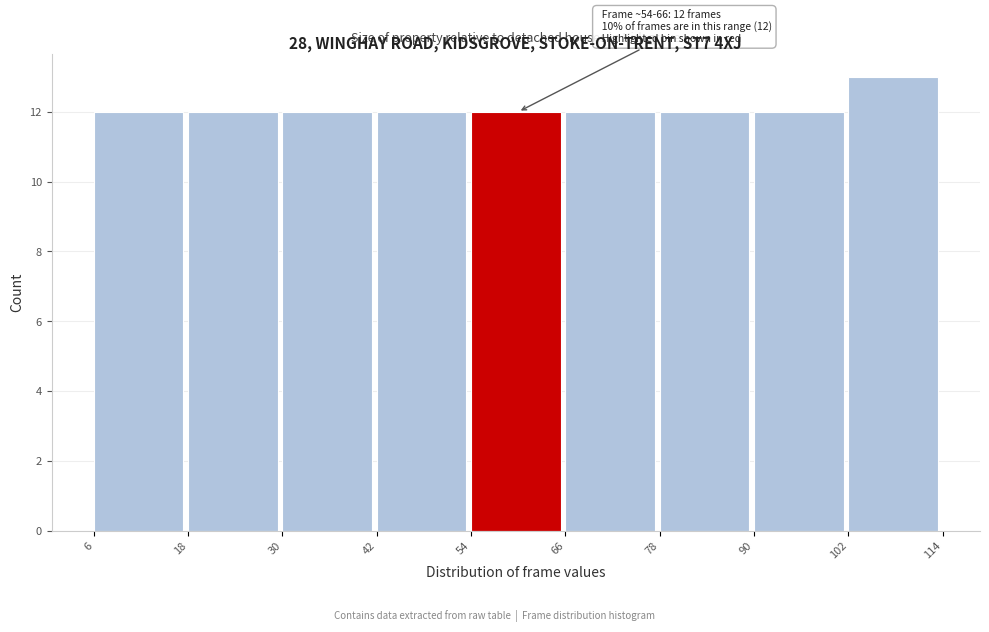

Which range on the x-axis has the tallest bar?

102 to 114